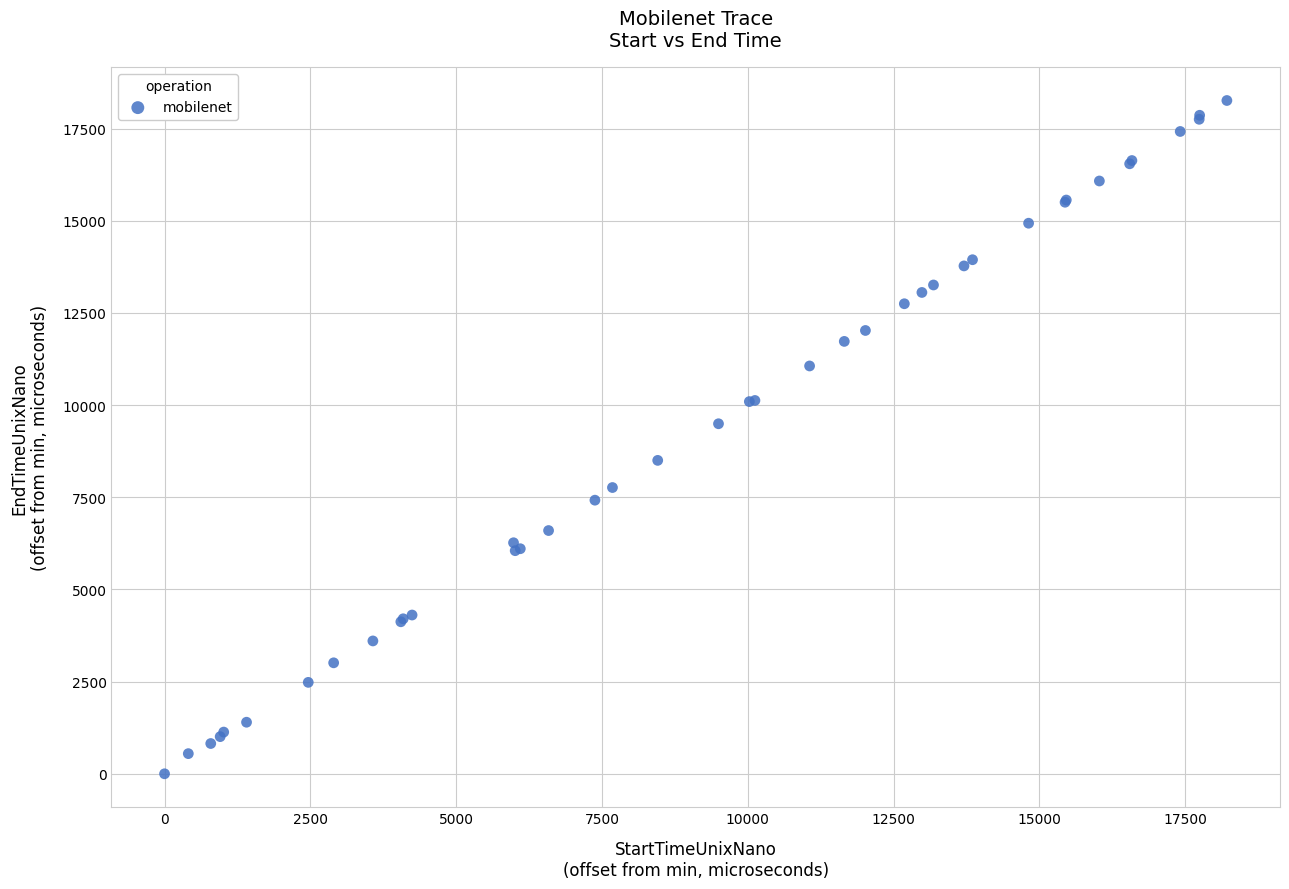

What Y value in the scatter plot is closest to 9131?

9494.6